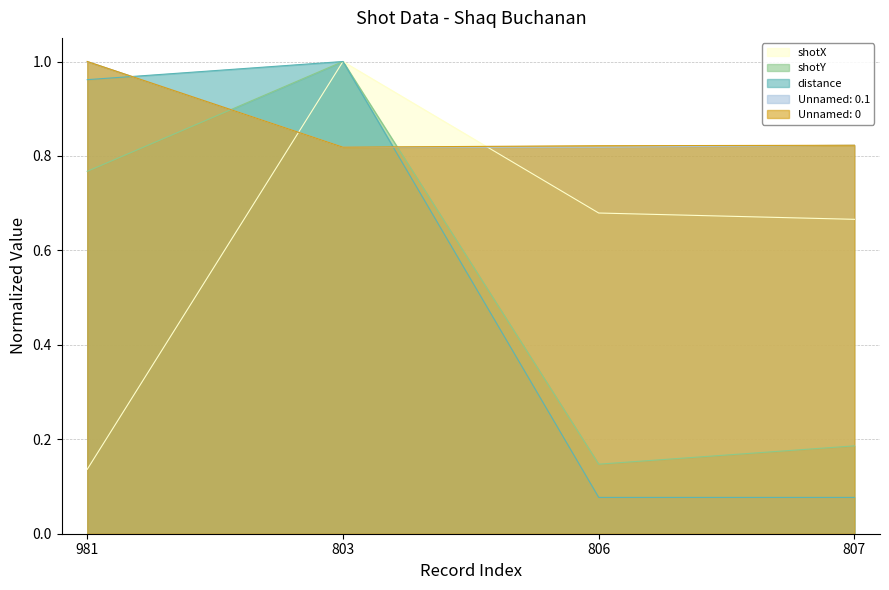

What are all the series names shown in the legend?

shotX, shotY, distance, Unnamed: 0.1, Unnamed: 0